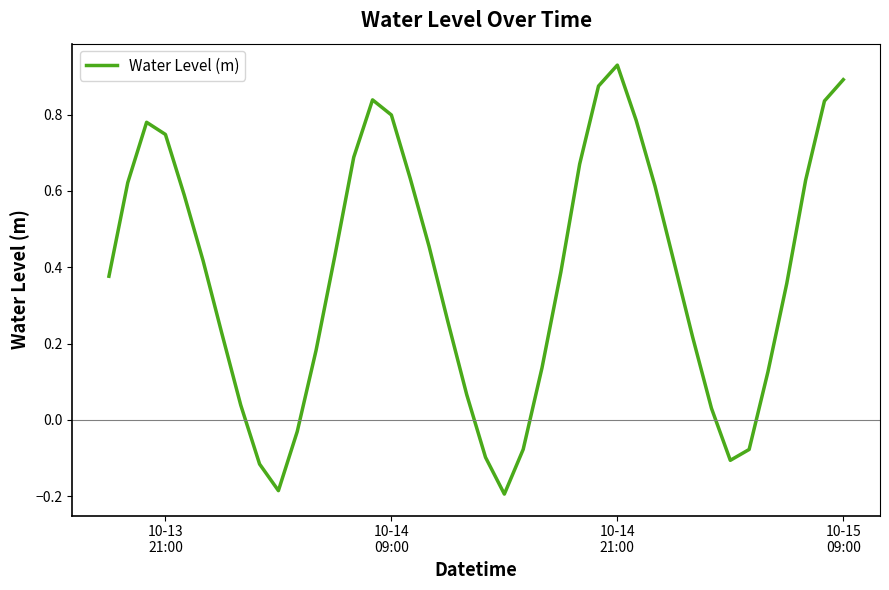

What is the value of the 40th point from the left?

0.9